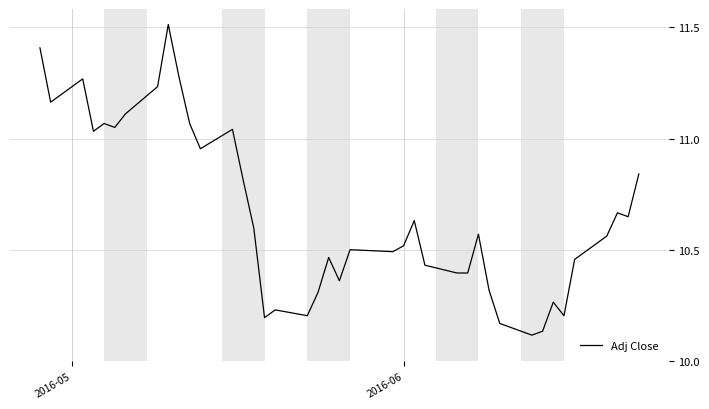

How many lines are shown in the chart?

1